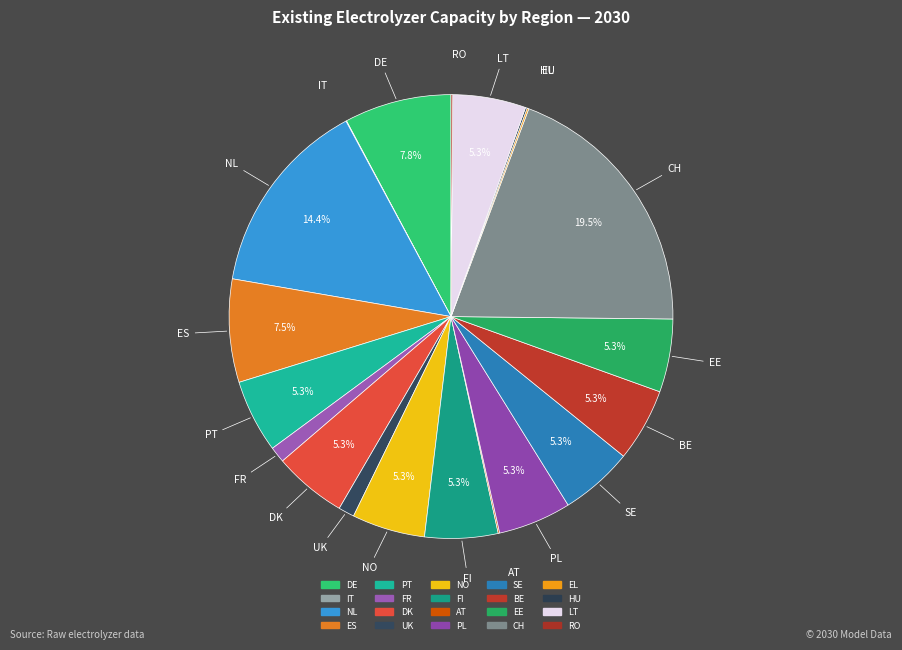

Count the number of slices in the pie.

20